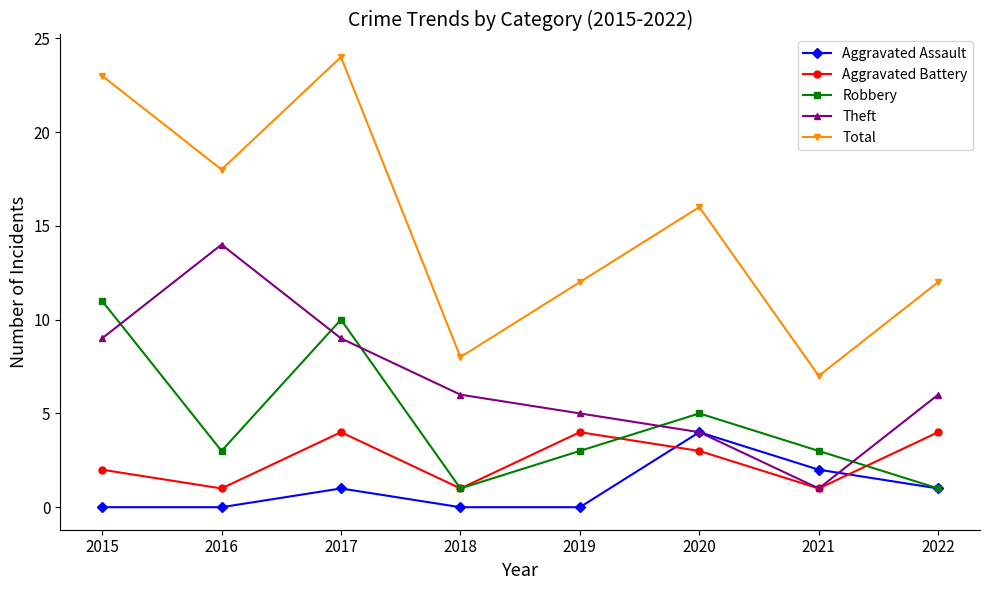

True or false: Aggravated Battery and Aggravated Assault cross at least once.

True